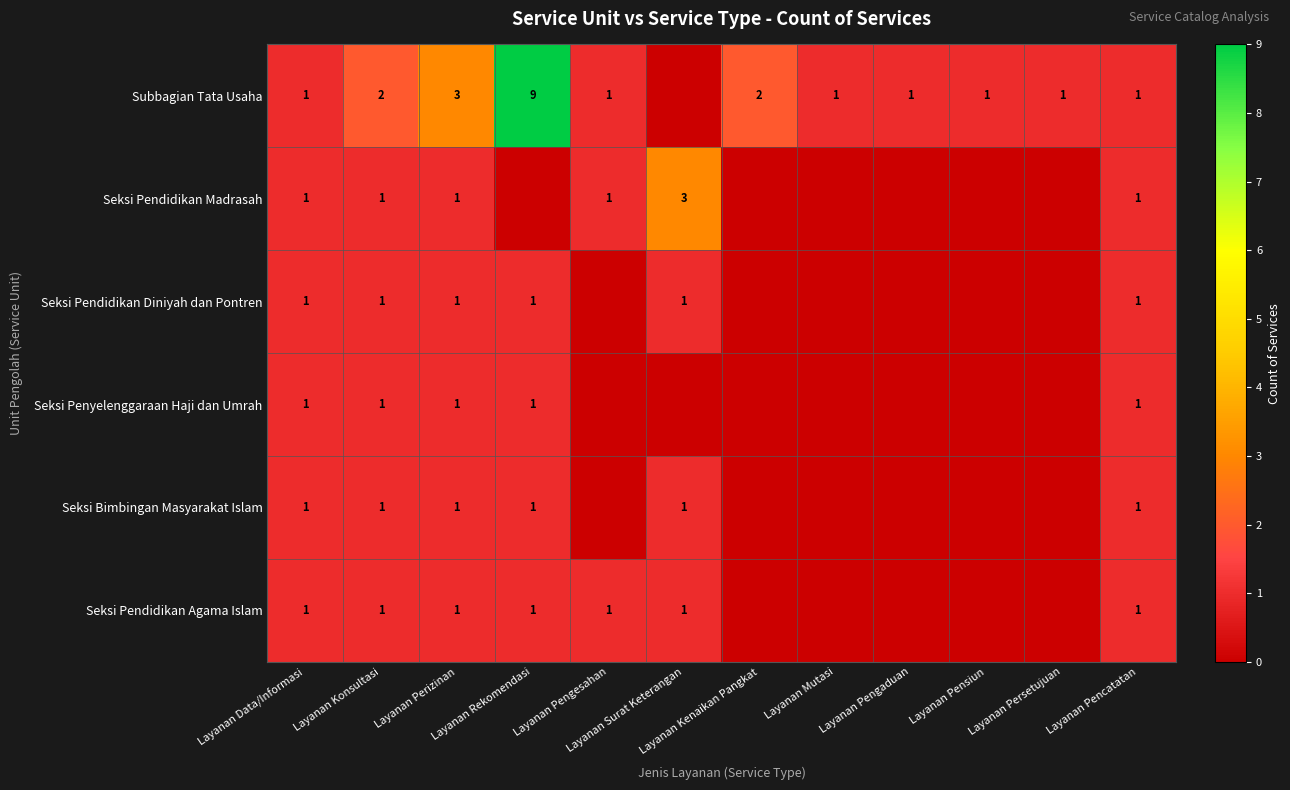

What is the total value across all series at Layanan Surat Keterangan?

6